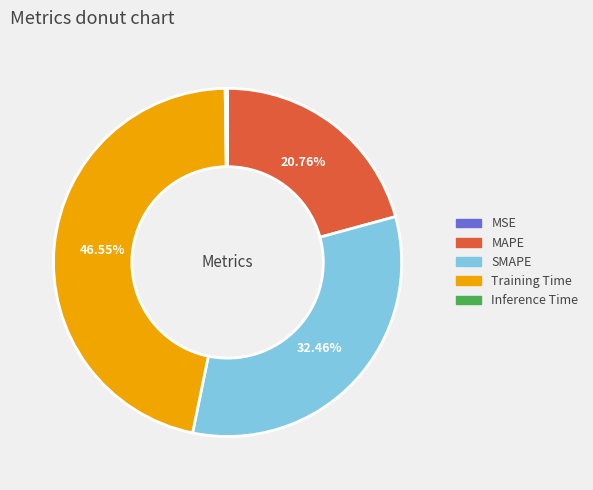

Which slice is the largest?

Training Time